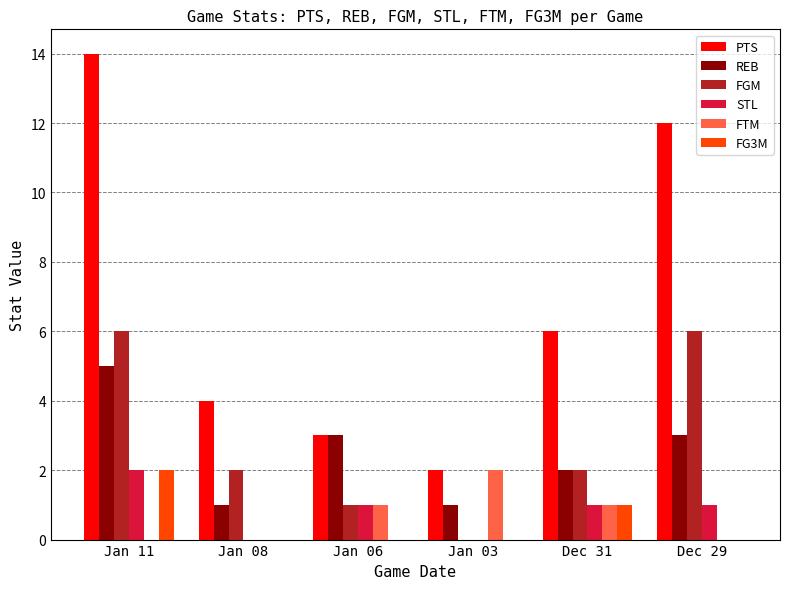

Between Jan 08 and Dec 29, which series saw the biggest shift?

PTS